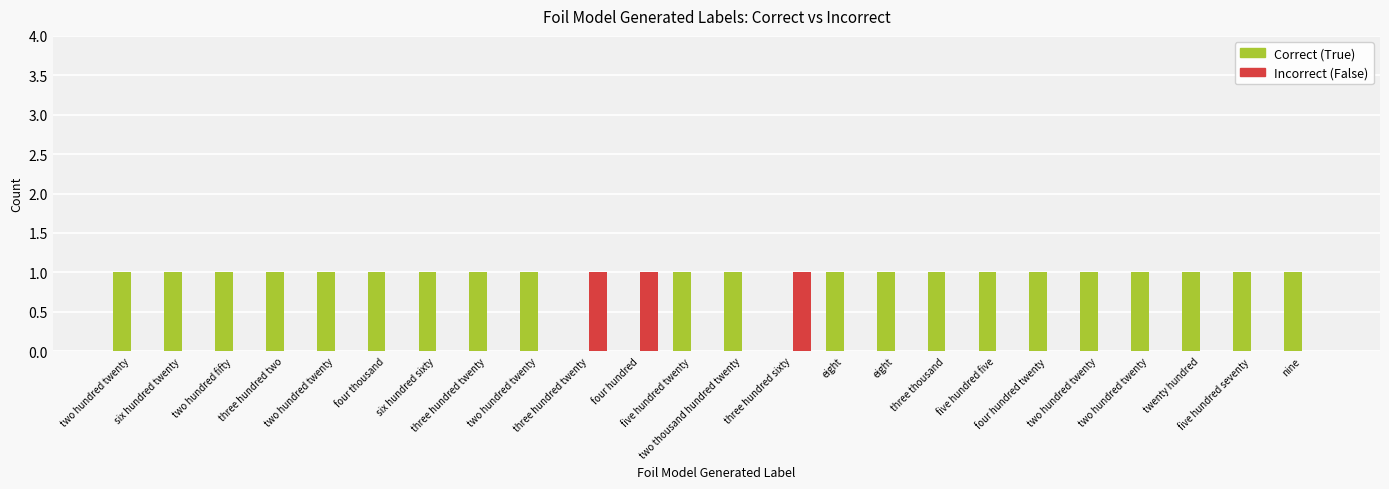

How many distinct data groups are displayed?

2